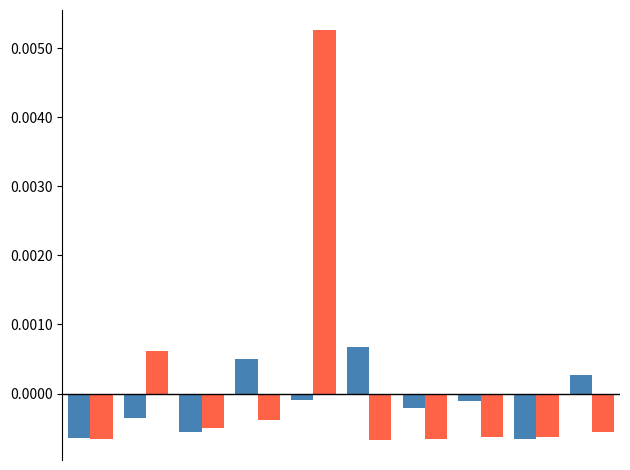

Are the bars horizontal?

No